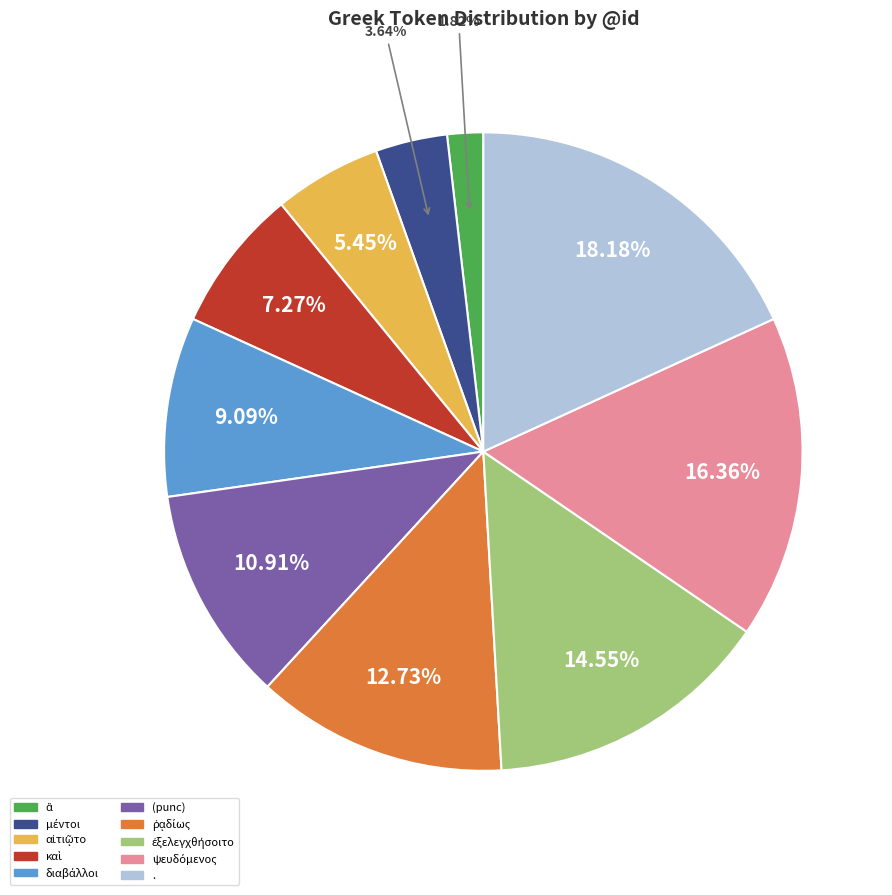

How many slices are in this pie chart?

10